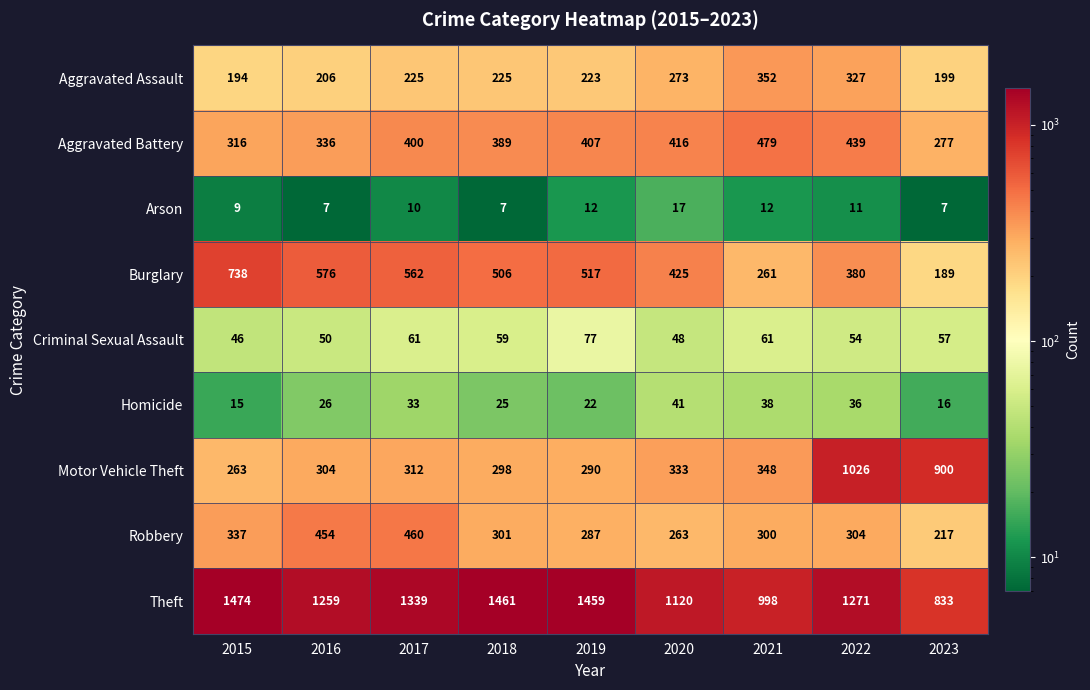

What is the minimum value shown in the chart?

7